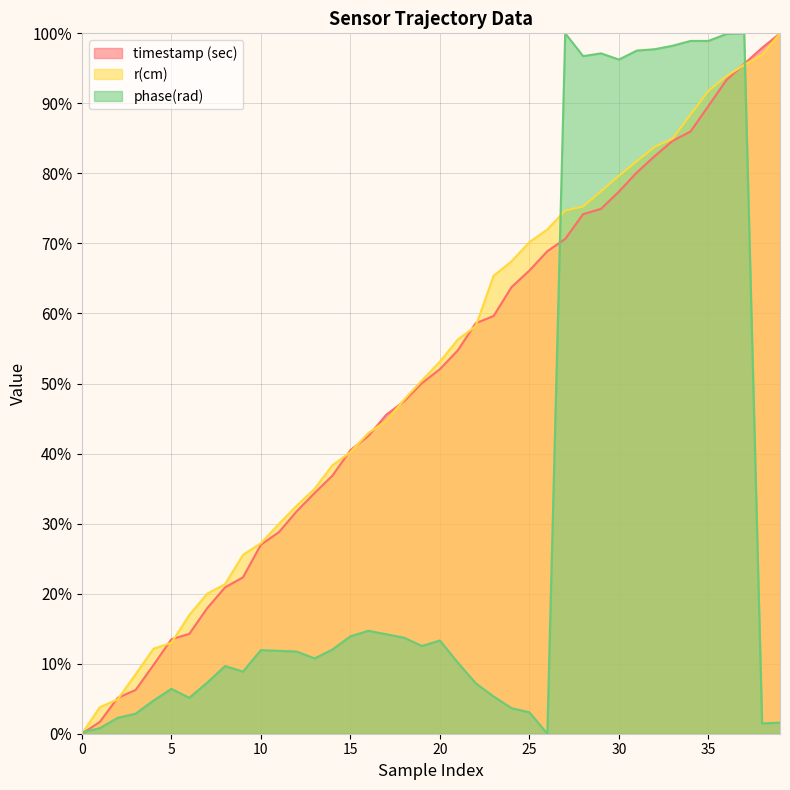

Does the chart have visible grid lines?

Yes